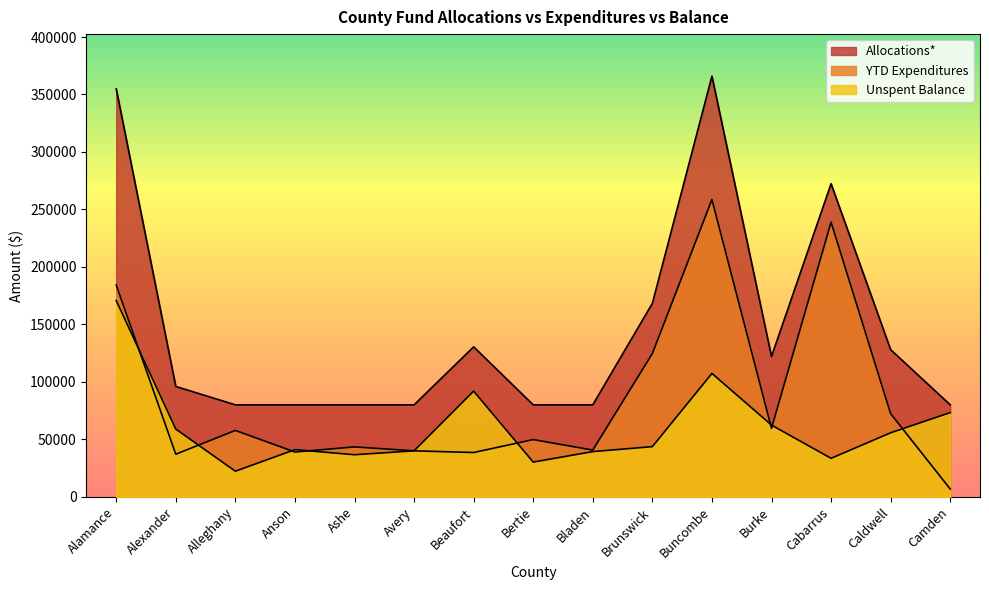

Is it true that Unspent Balance equals 58930 at Alexander?

True